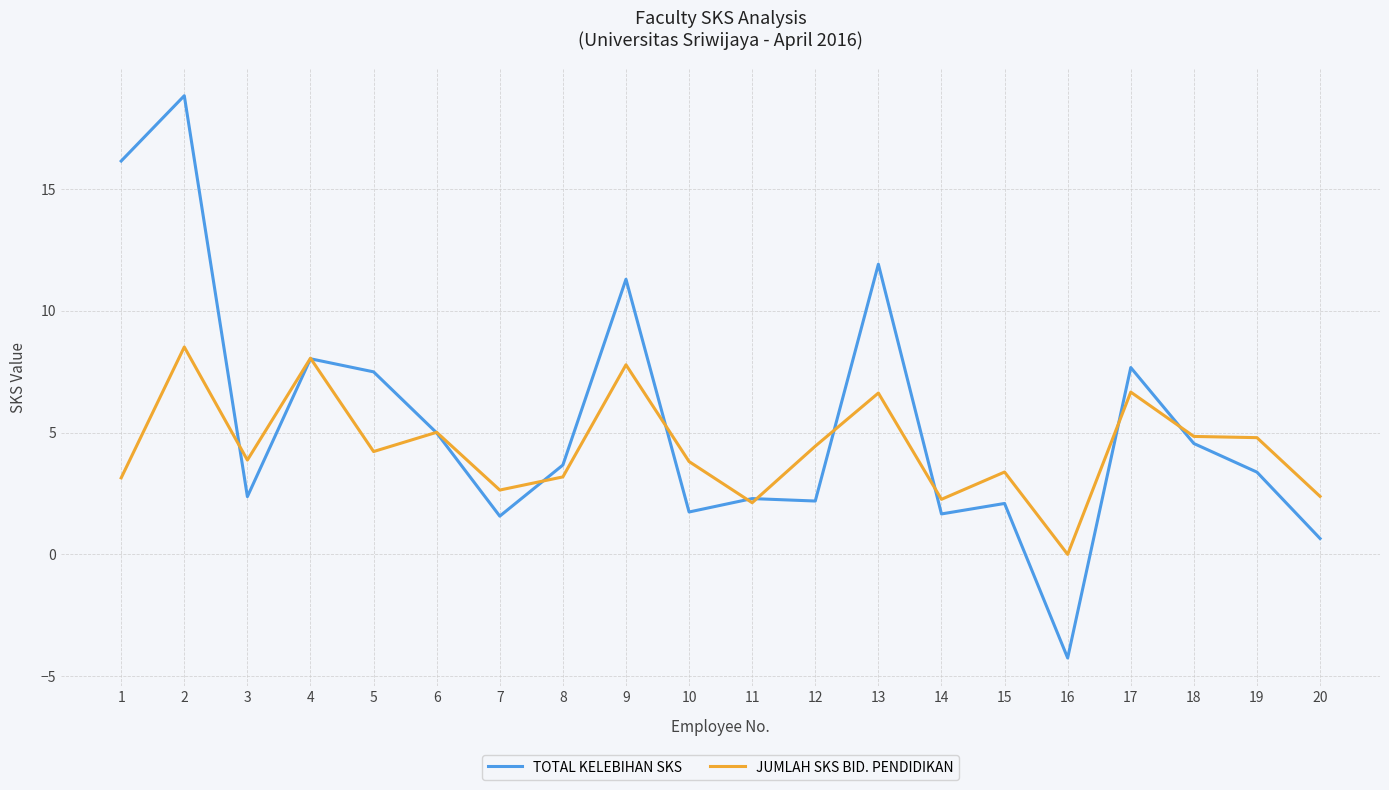

What is the minimum value for TOTAL KELEBIHAN SKS?

-4.2